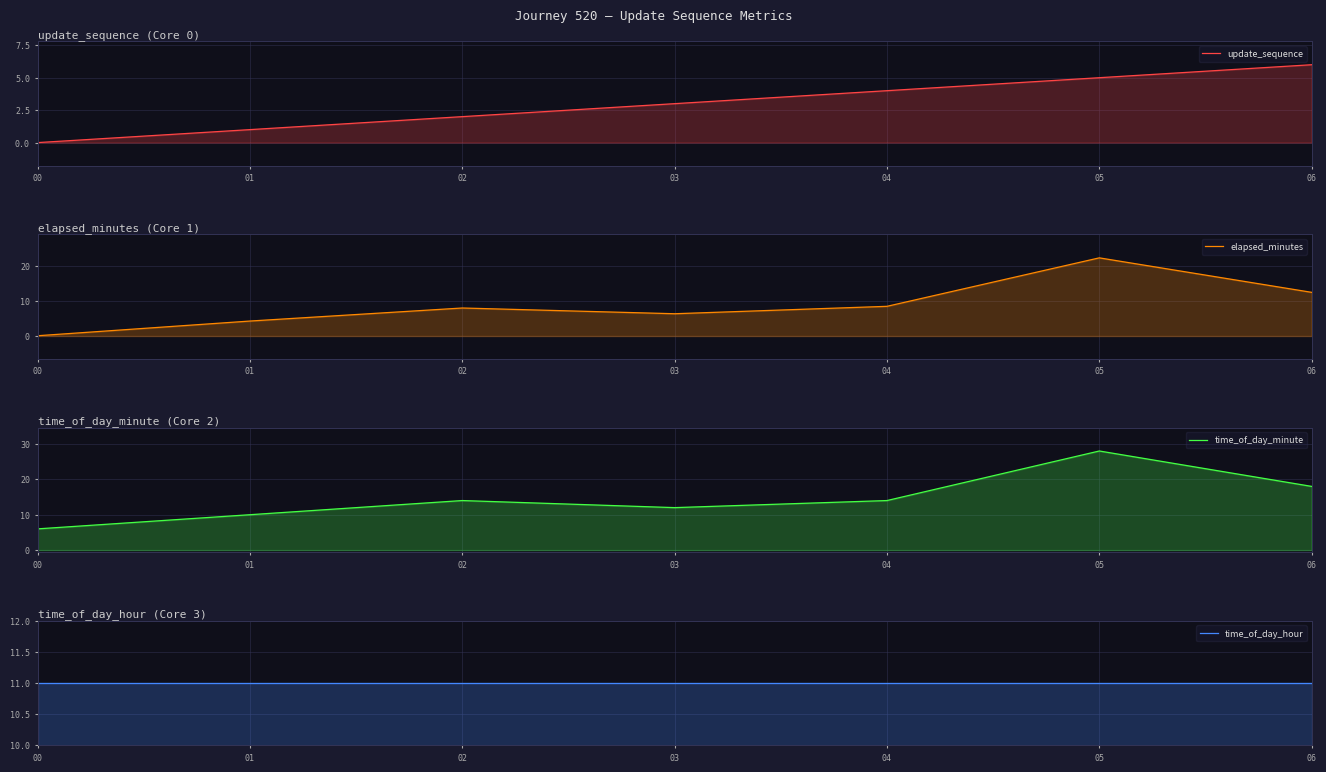

What is the average value of the time_of_day_minute series?

14.6